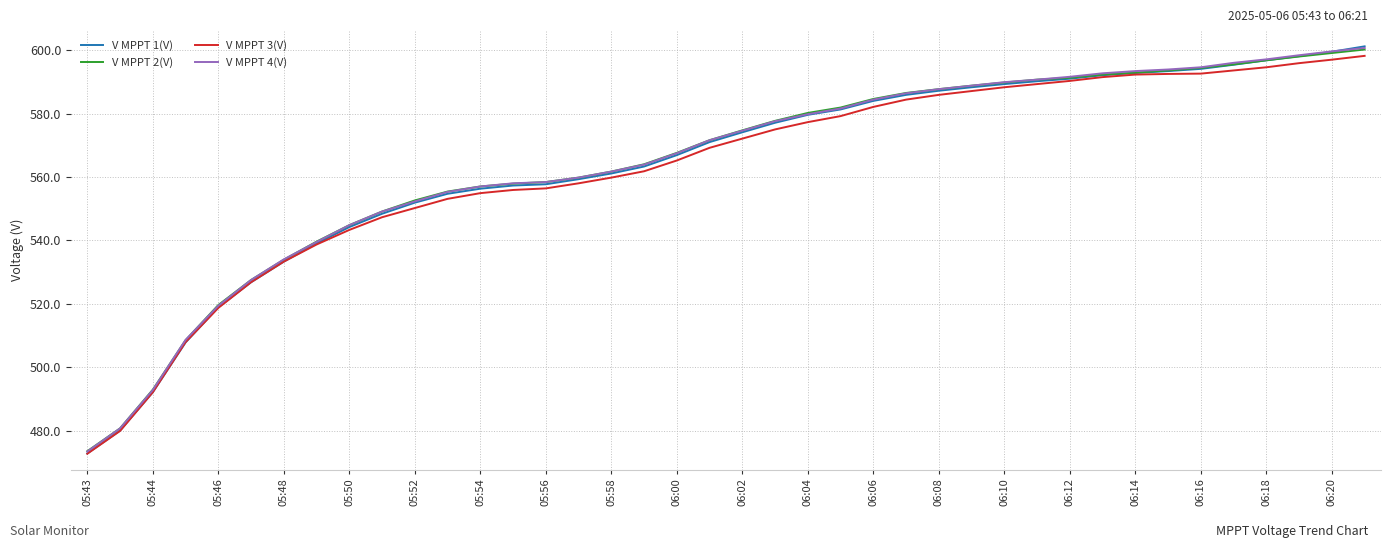

What is the maximum value shown in the chart?

601.2